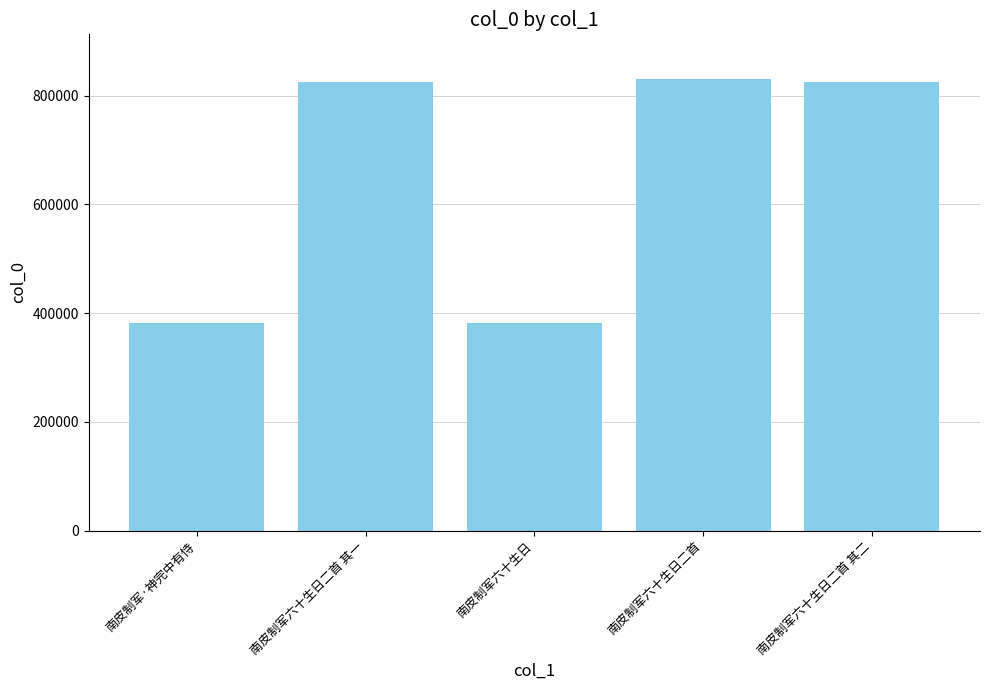

What is the sum of all values?

3242362